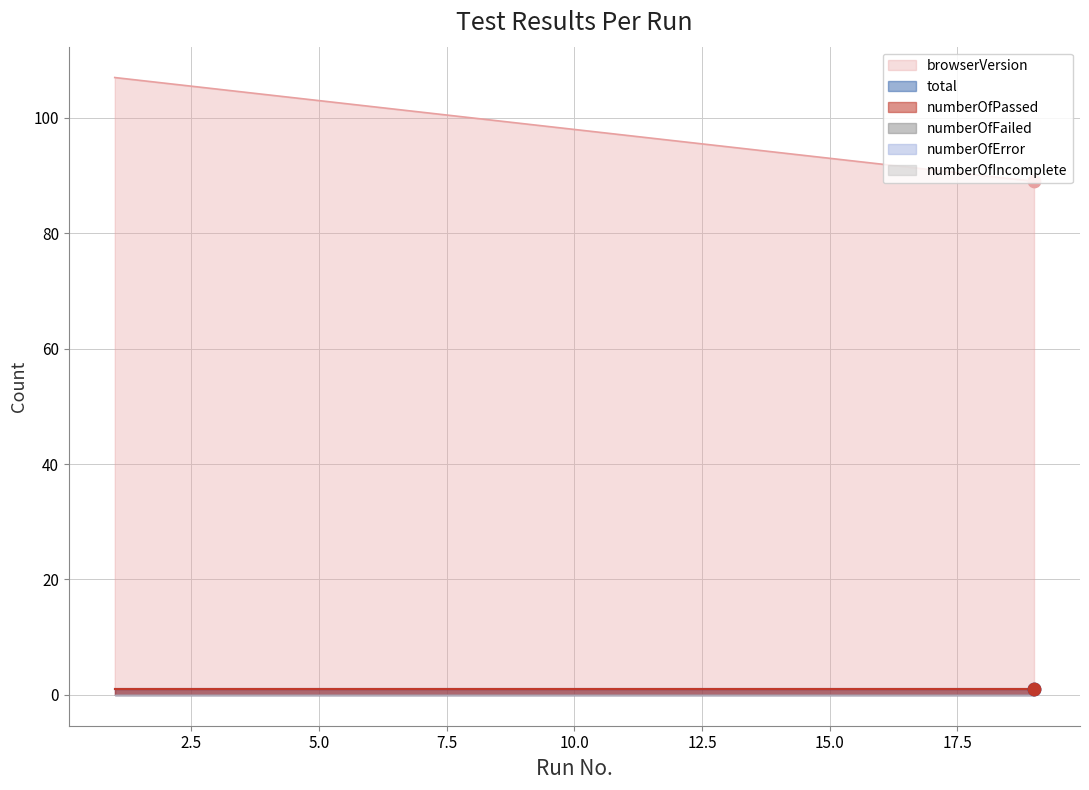

Which series contains the highest Y value?

browserVersion